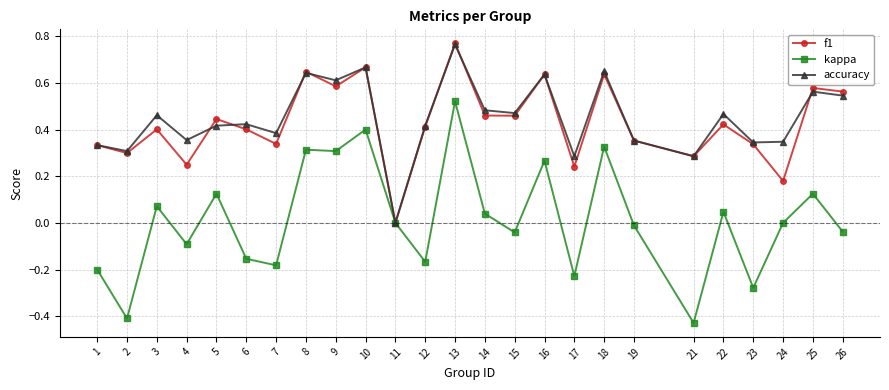

True or false: kappa has more than 1 interior local peaks.

True